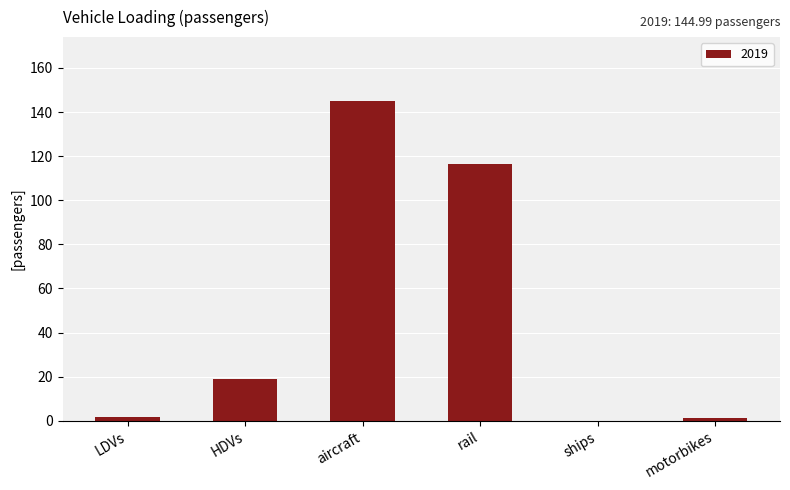

What is the sum of the values at aircraft and rail?

261.6